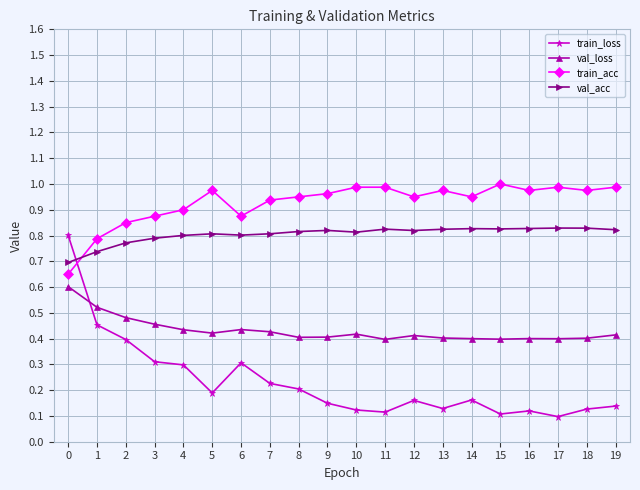

Which series has the largest range (max minus min)?

train_loss